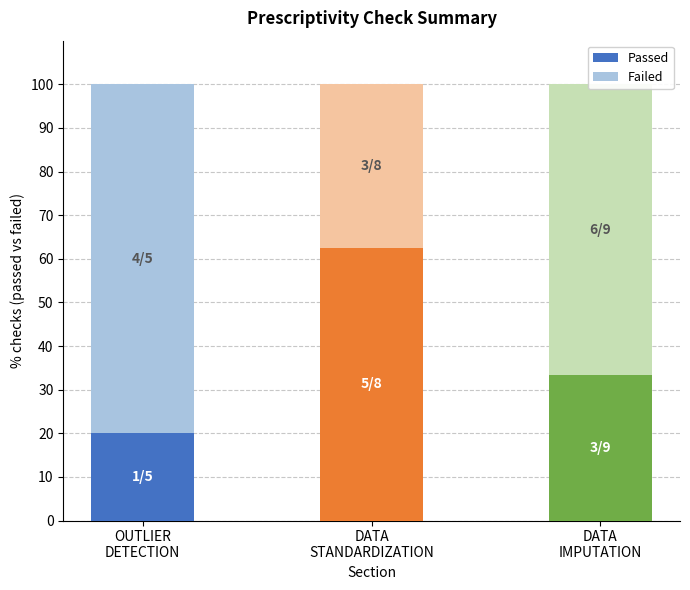

Are the bars grouped side by side (vs. stacked)?

No